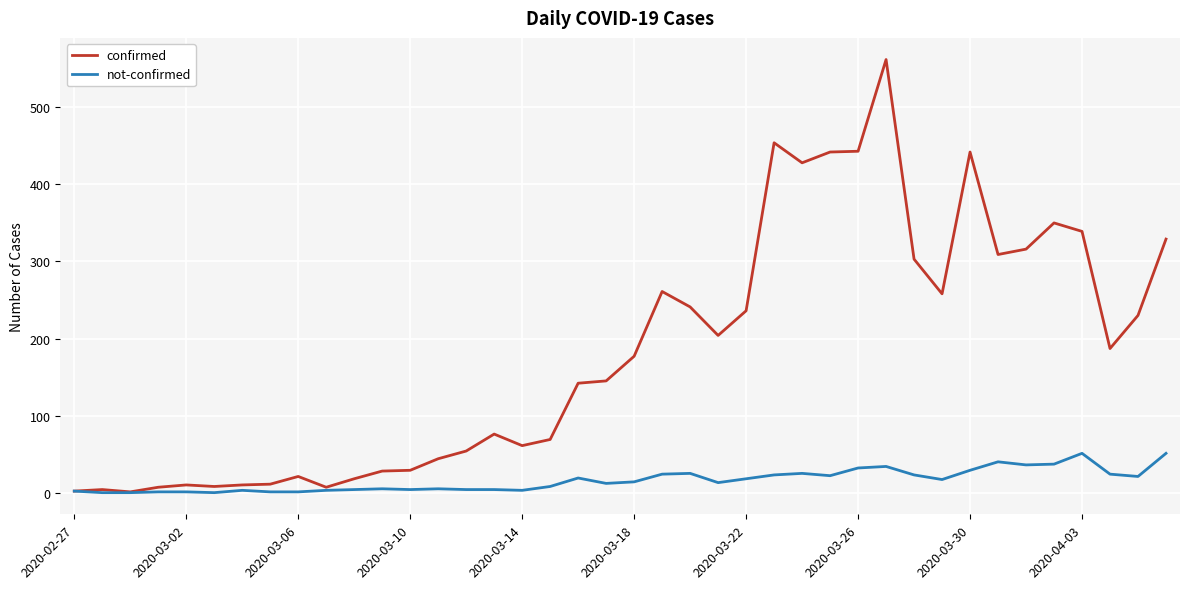

List the series in order of their overall mean, lowest first.

not-confirmed, confirmed